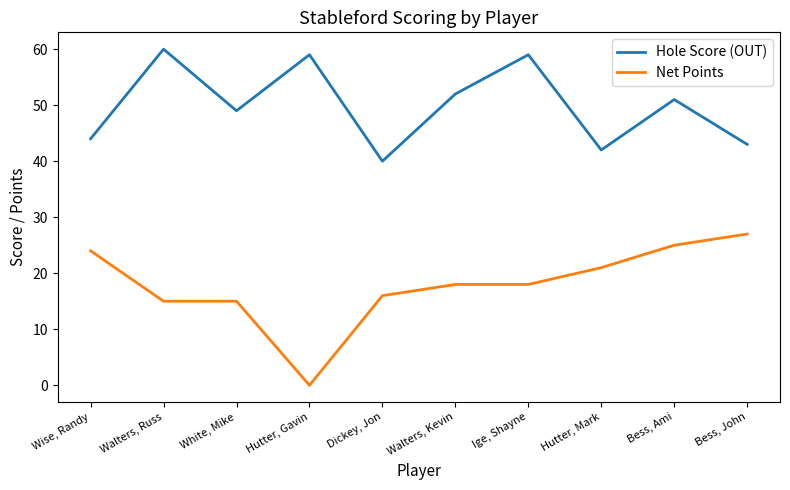

What is the maximum value for Net Points?

27